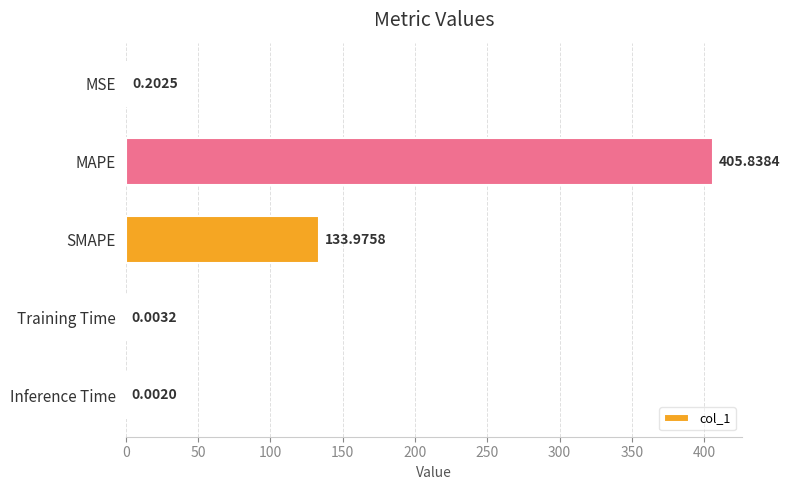

Which label corresponds to the largest value in the chart?

MAPE